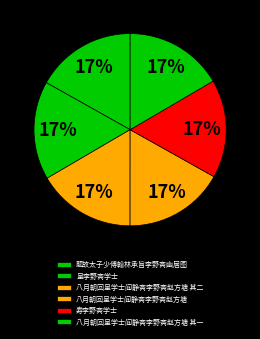

To the nearest percent, what is the average slice percentage?

17%